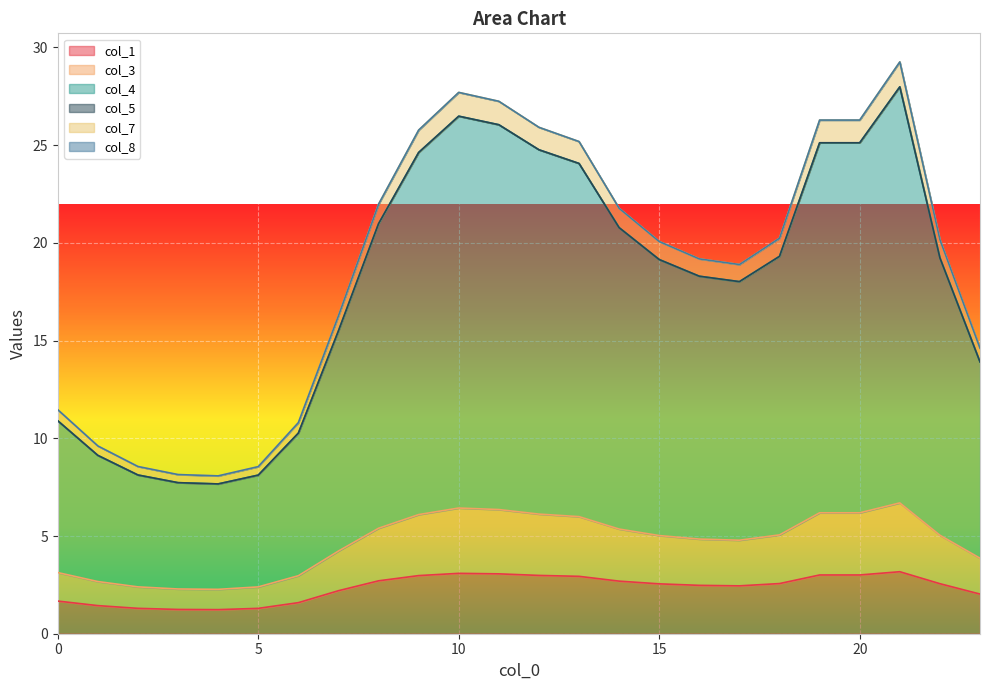

At how many categories does at least one series exceed 3?

24